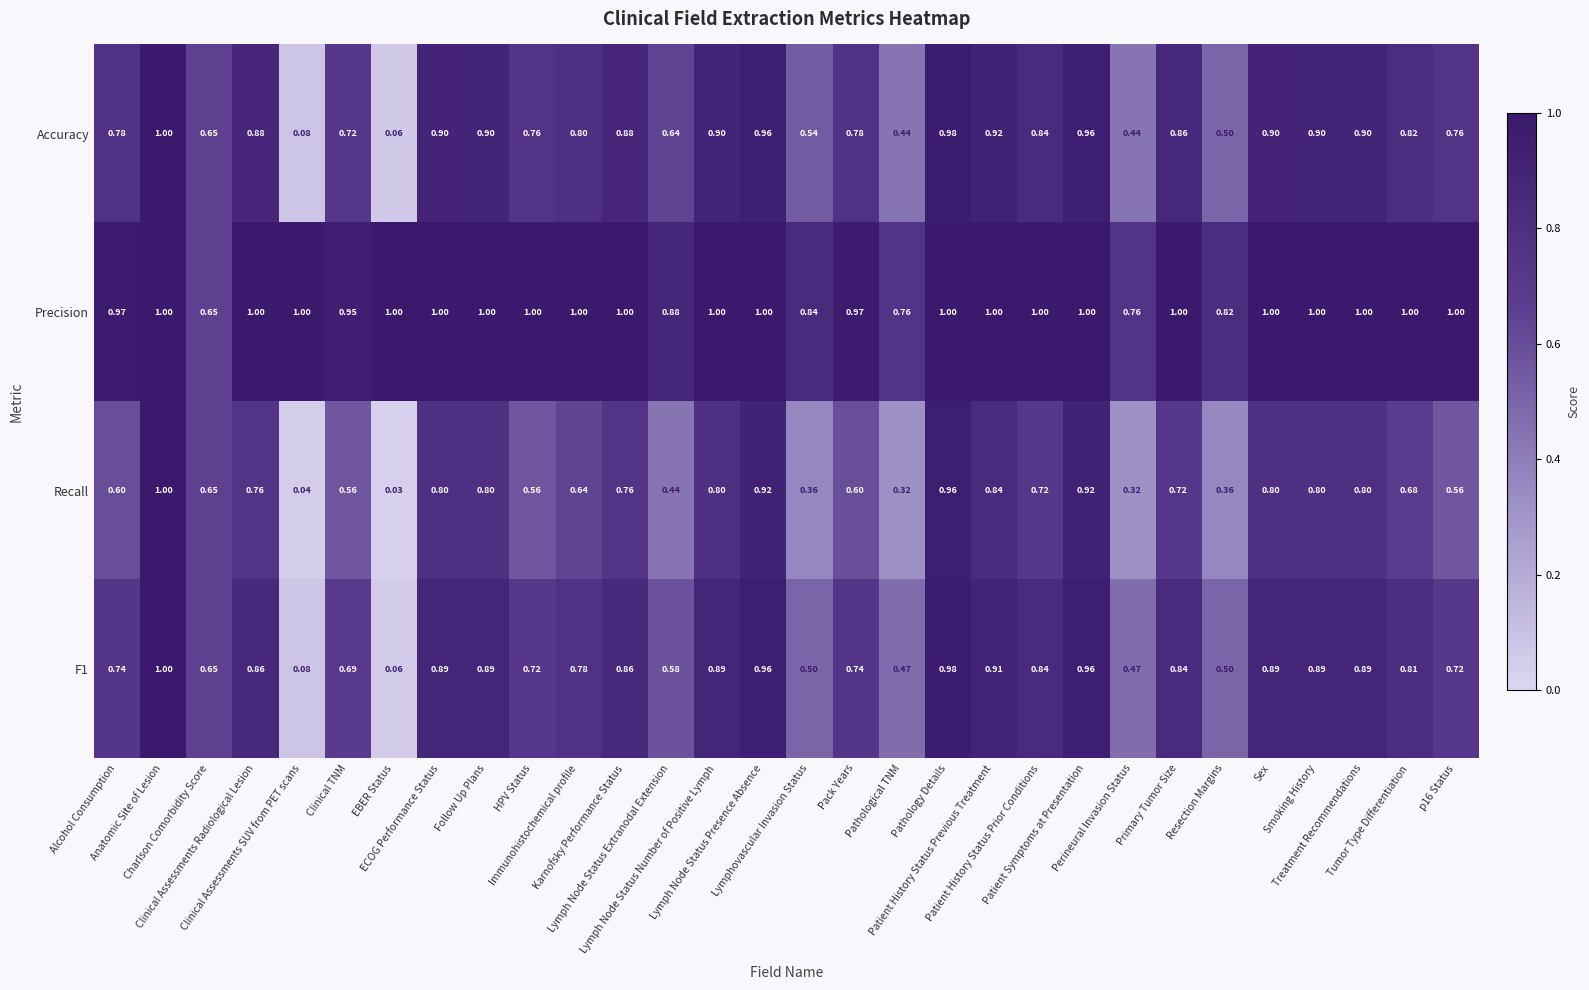

Which series has the largest range (max minus min)?

Recall